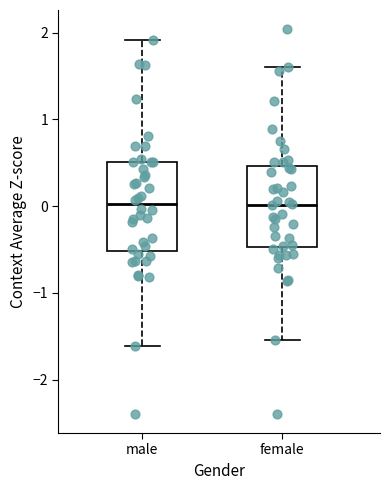

Reading left to right, transcribe this box plot: for each box, give where its median line is, the range the box spans, and where its two whiskers end, as read against the y-axis. The values are not printed on the chart, so give them approximately, as read against the axis.

male: median 0.0, box -0.5 to 0.5, whiskers -1.6 to 1.9
female: median 0.0, box -0.5 to 0.5, whiskers -1.5 to 1.6